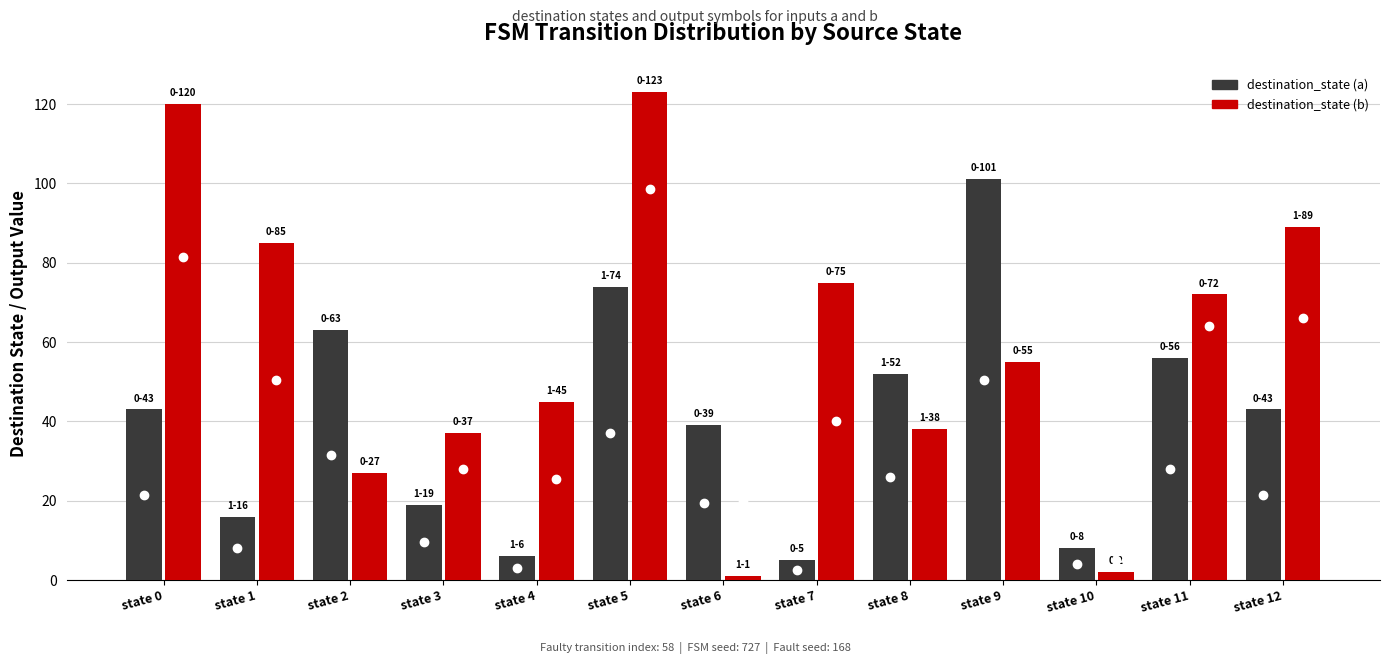

What is the average value of the destination_state (a) series?

40